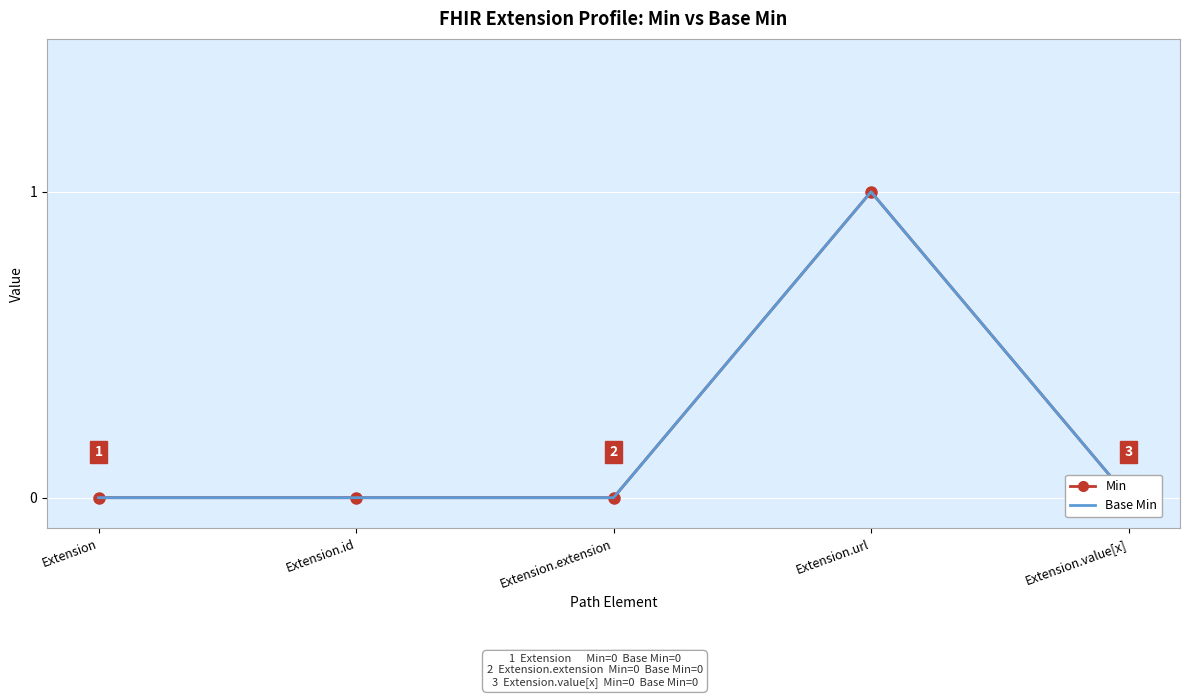

Is the value of Base Min at Extension.id greater than the value of Min at Extension.extension?

No